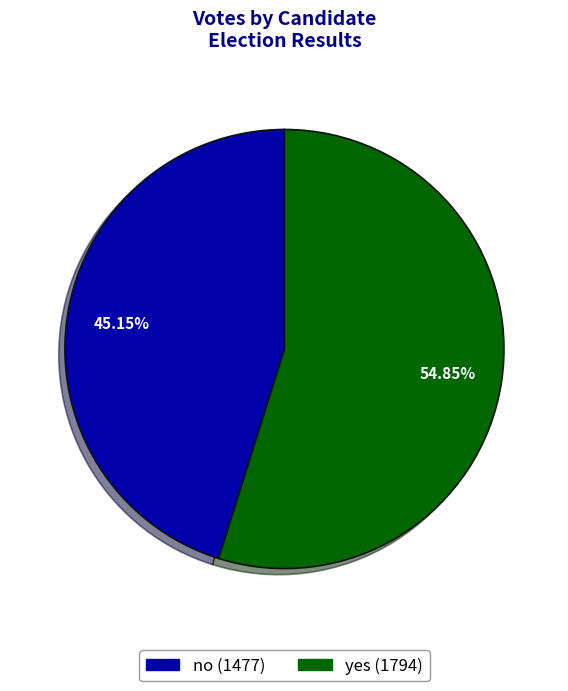

To the nearest percent, what is the difference between the yes and no slice percentages?

10%